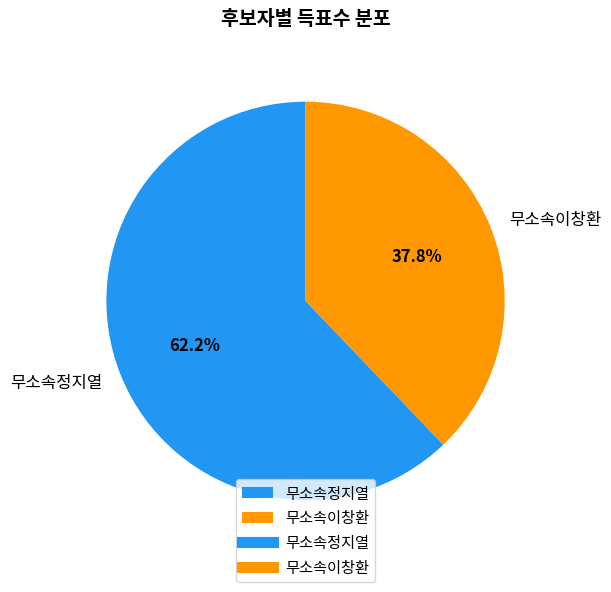

Is 무소속정지열 the majority of the pie?

Yes